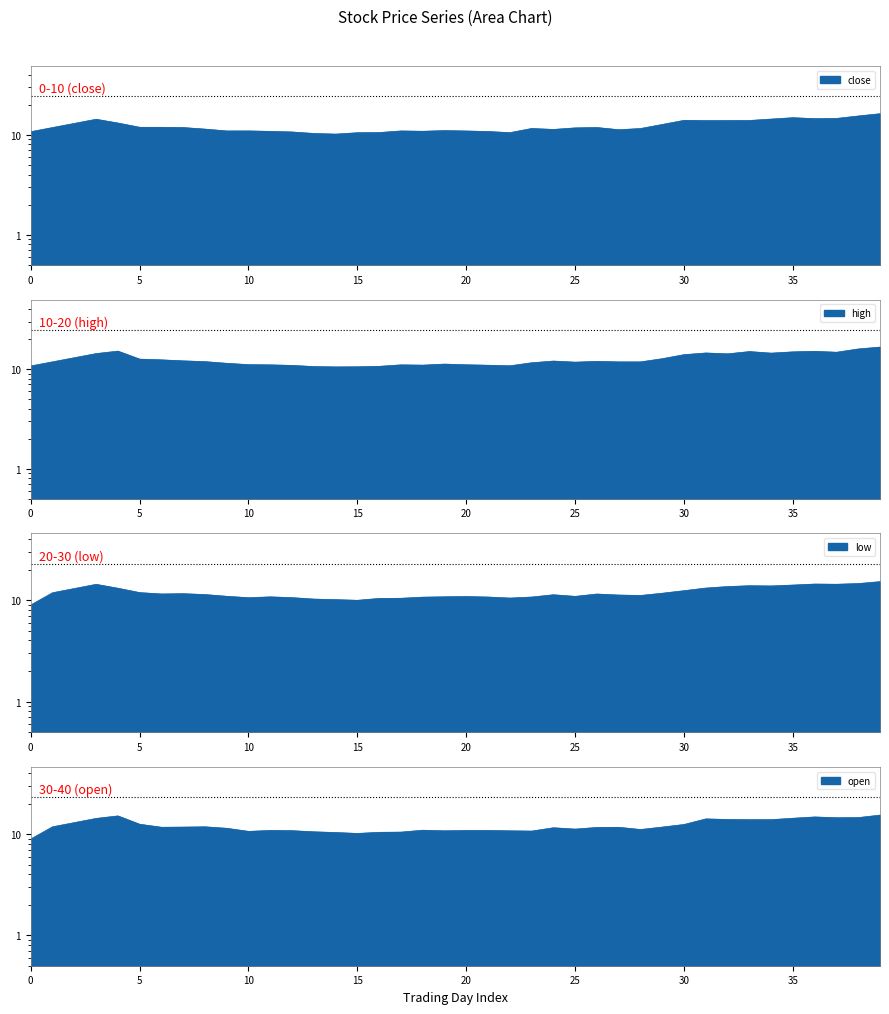

At how many categories does at least one series exceed 12?

18